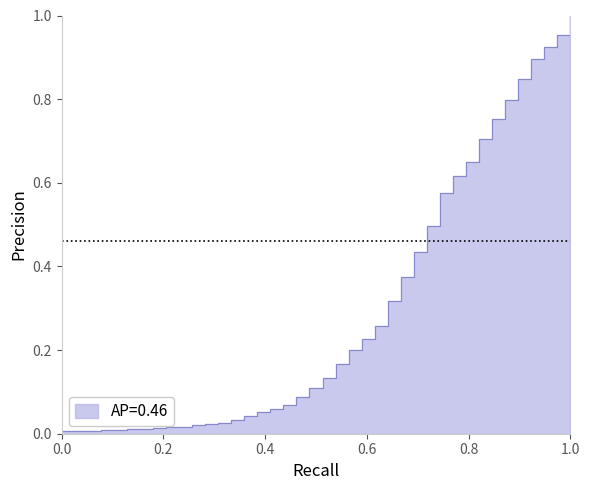

What is the average value?

0.3